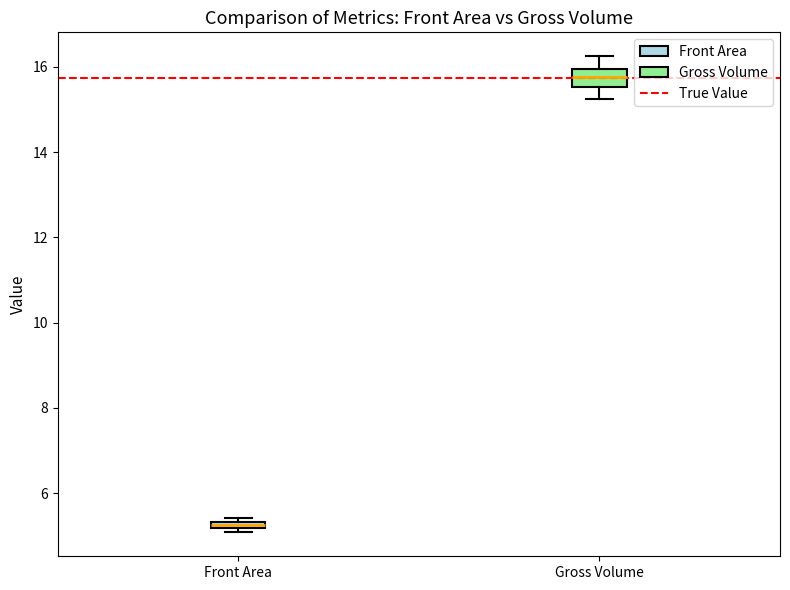

Which box is the tallest, from its lower edge to its upper edge?

Gross Volume